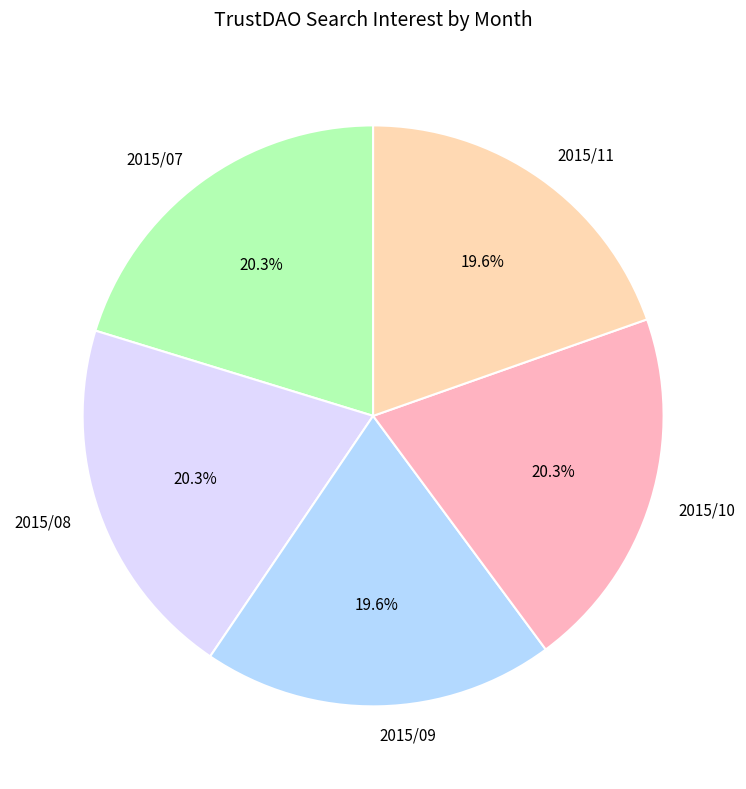

To the nearest percent, what is the average slice percentage?

20%